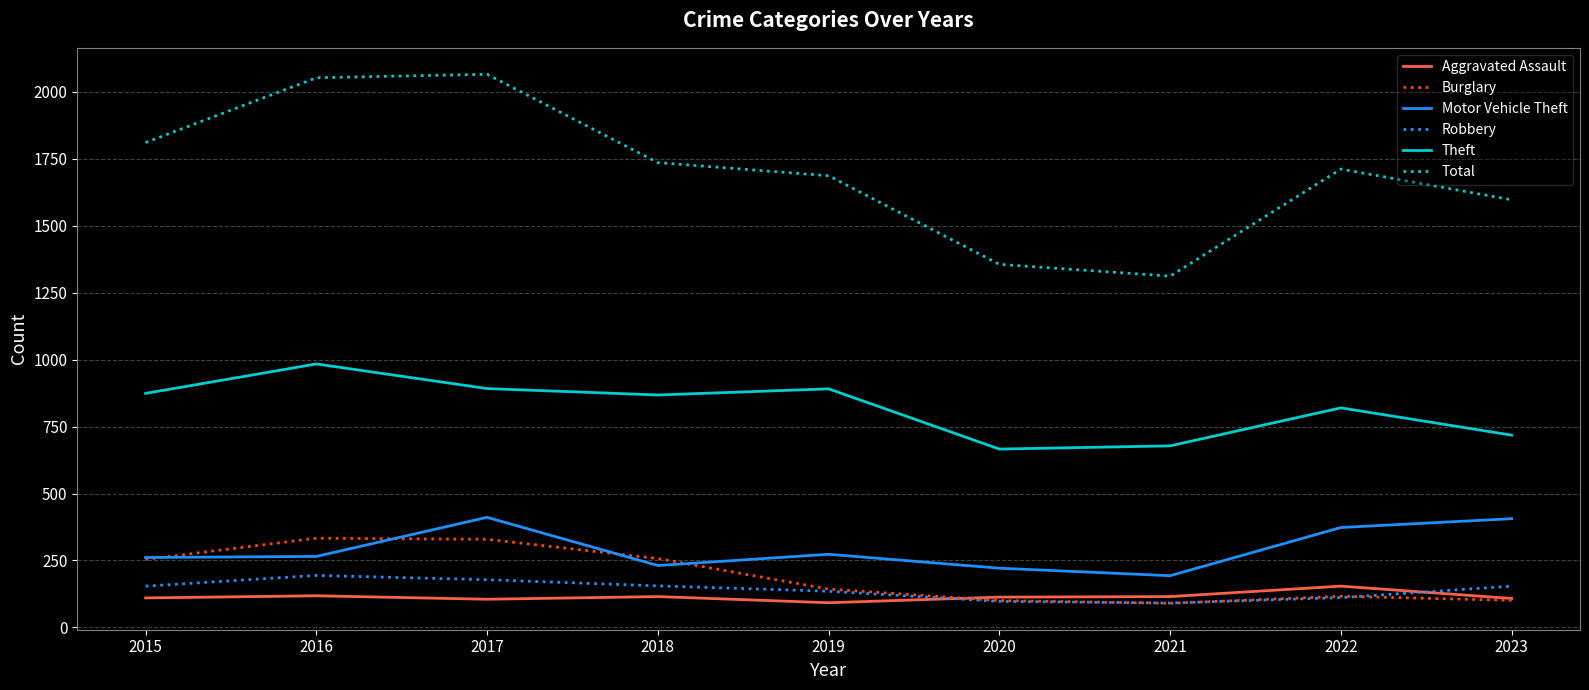

Between 2016 and 2018, which series saw the biggest shift?

Total